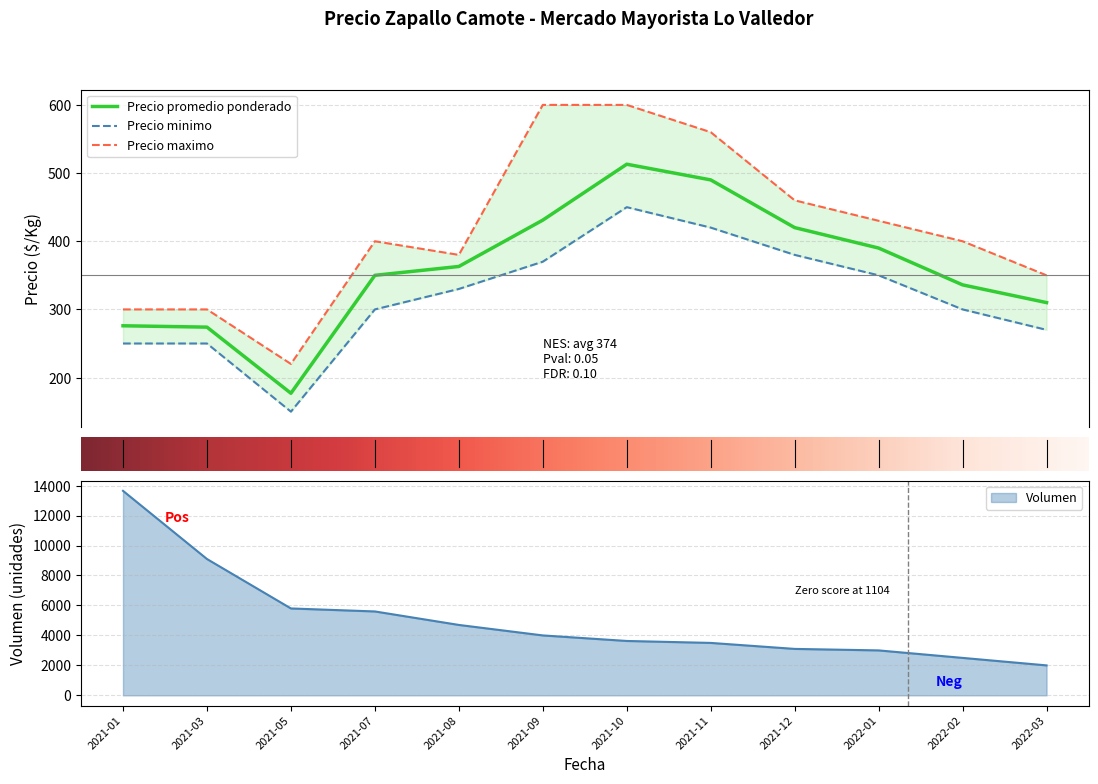

What is the greatest value displayed?

600